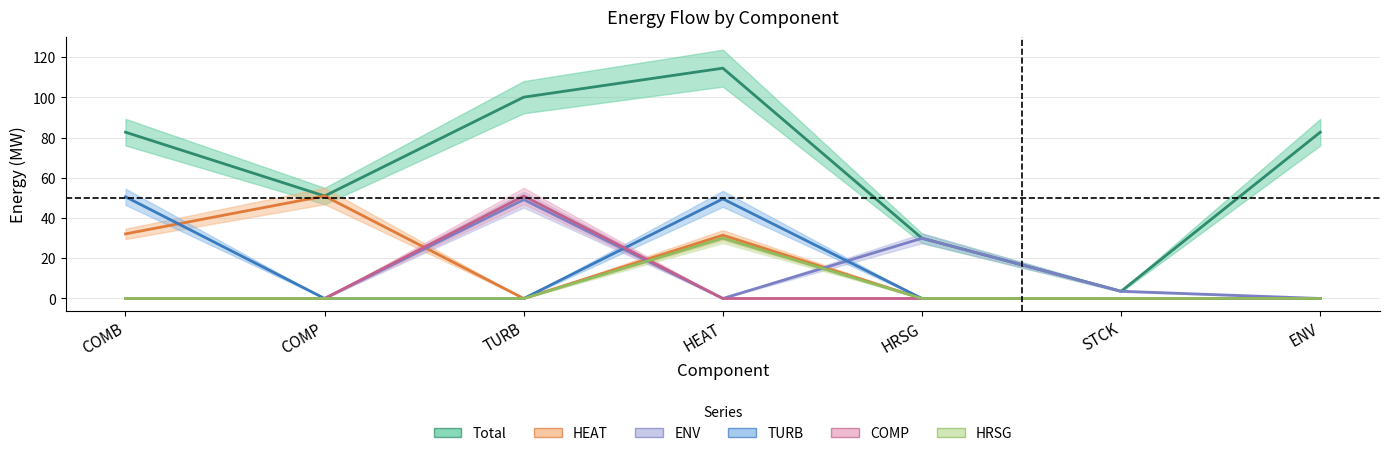

Is this an area chart (filled region under the line)?

No